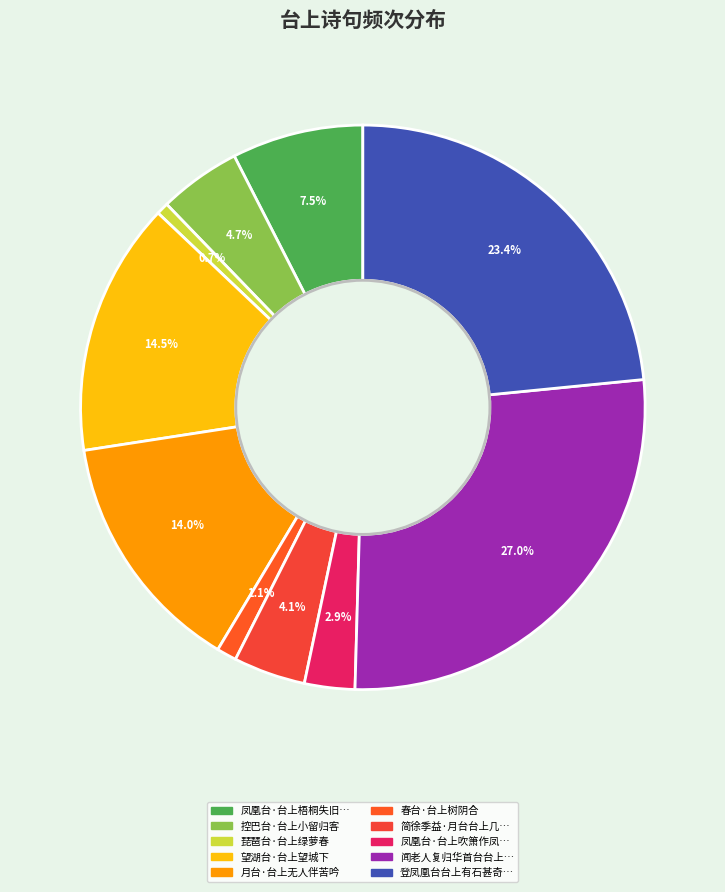

Is there a majority slice in this chart?

No